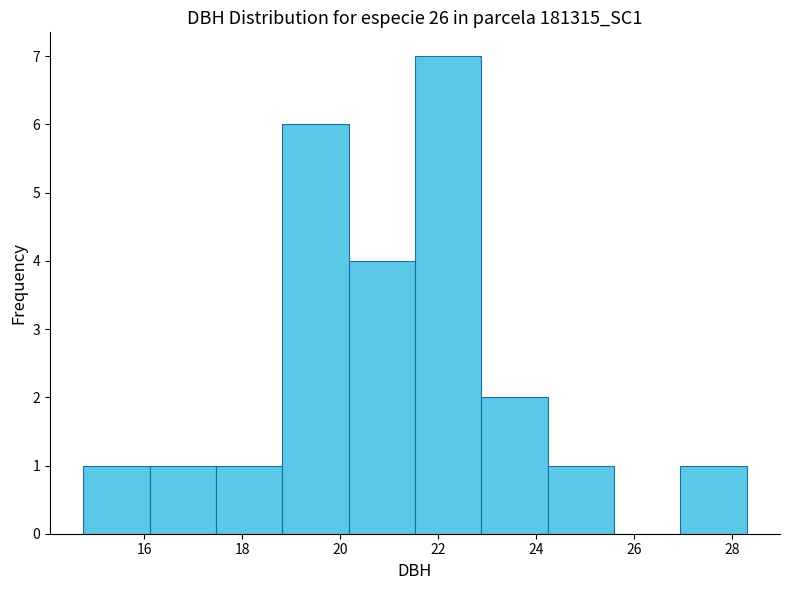

What is the height of the bar covering 16.2 to 17.4 on the x-axis? Neither the bar edges nor the heights are printed on the chart, so give them approximately, as read against the axes.

1